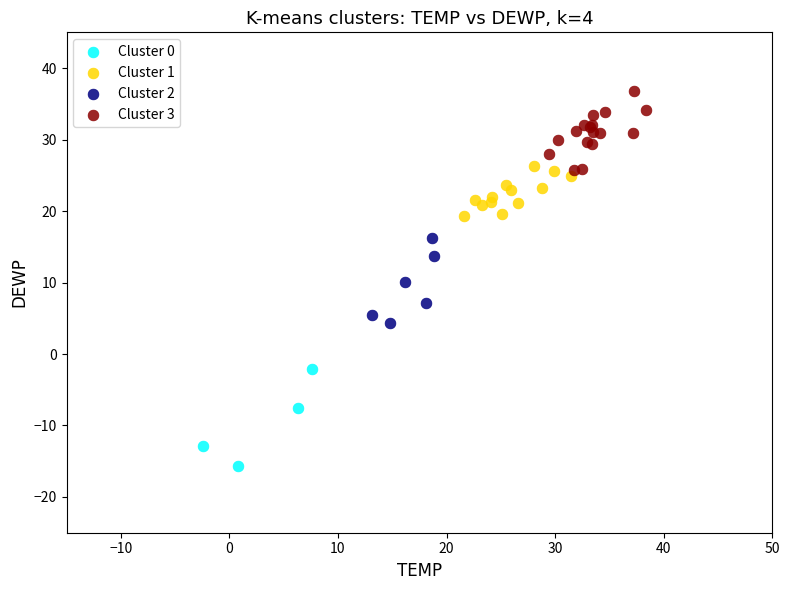

Which series reaches the minimum Y coordinate?

Cluster 0